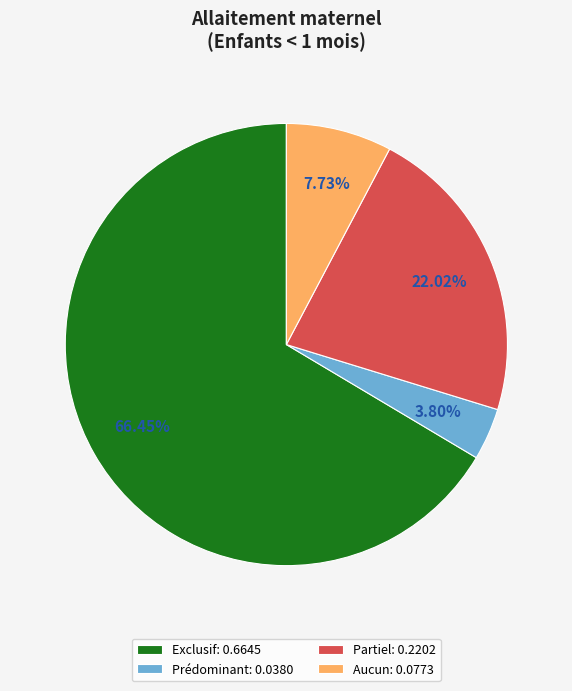

Is there any slice that represents more than half of the pie?

Yes